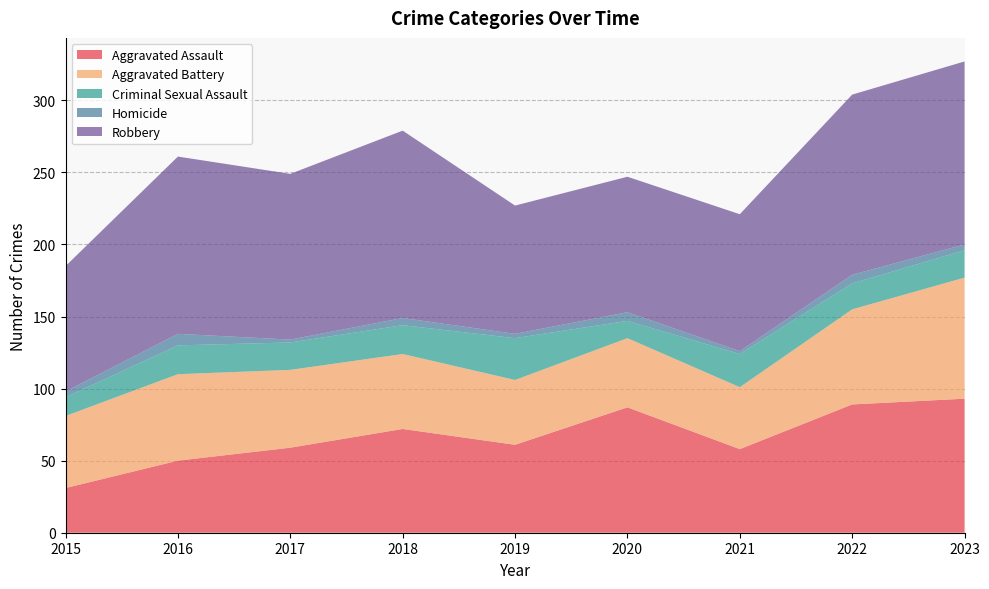

Reading left to right, transcribe all the data shown in this chart.

Aggravated Assault: 2015=31	2016=50	2017=59	2018=72	2019=61	2020=87	2021=58	2022=89	2023=93
Aggravated Battery: 2015=50	2016=60	2017=54	2018=52	2019=45	2020=48	2021=43	2022=66	2023=84
Criminal Sexual Assault: 2015=13	2016=20	2017=19	2018=20	2019=29	2020=12	2021=23	2022=18	2023=19
Homicide: 2015=4	2016=8	2017=2	2018=5	2019=3	2020=6	2021=2	2022=6	2023=4
Robbery: 2015=87	2016=123	2017=115	2018=130	2019=89	2020=94	2021=95	2022=125	2023=127